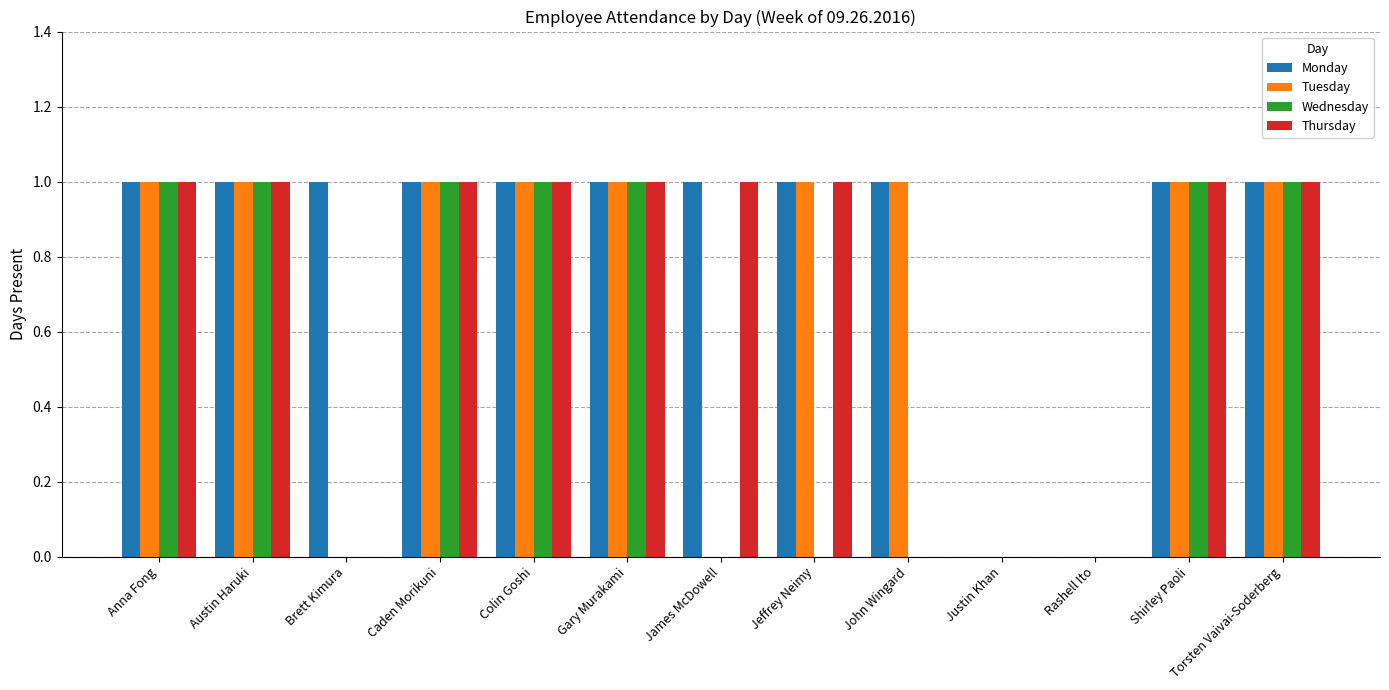

How many groups of bars are there?

13